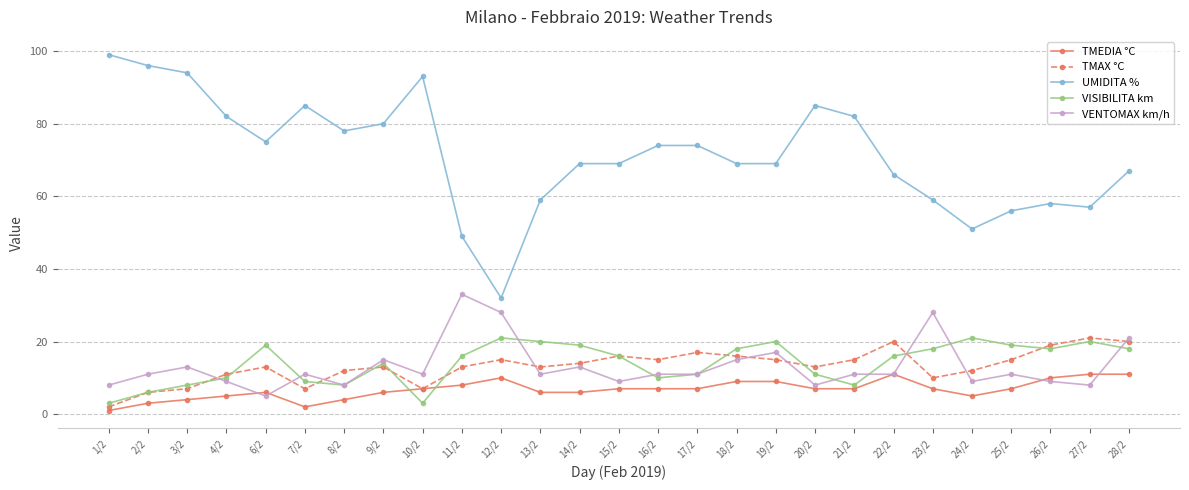

How many lines are shown in the chart?

5